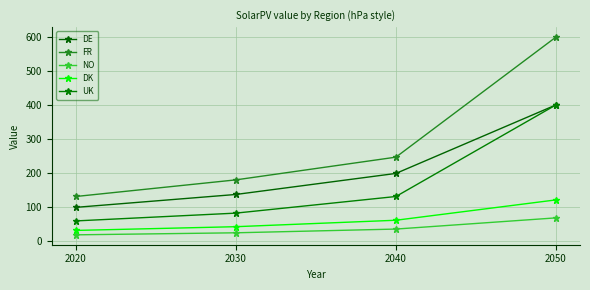

True or false: FR and UK intersect in this chart.

False